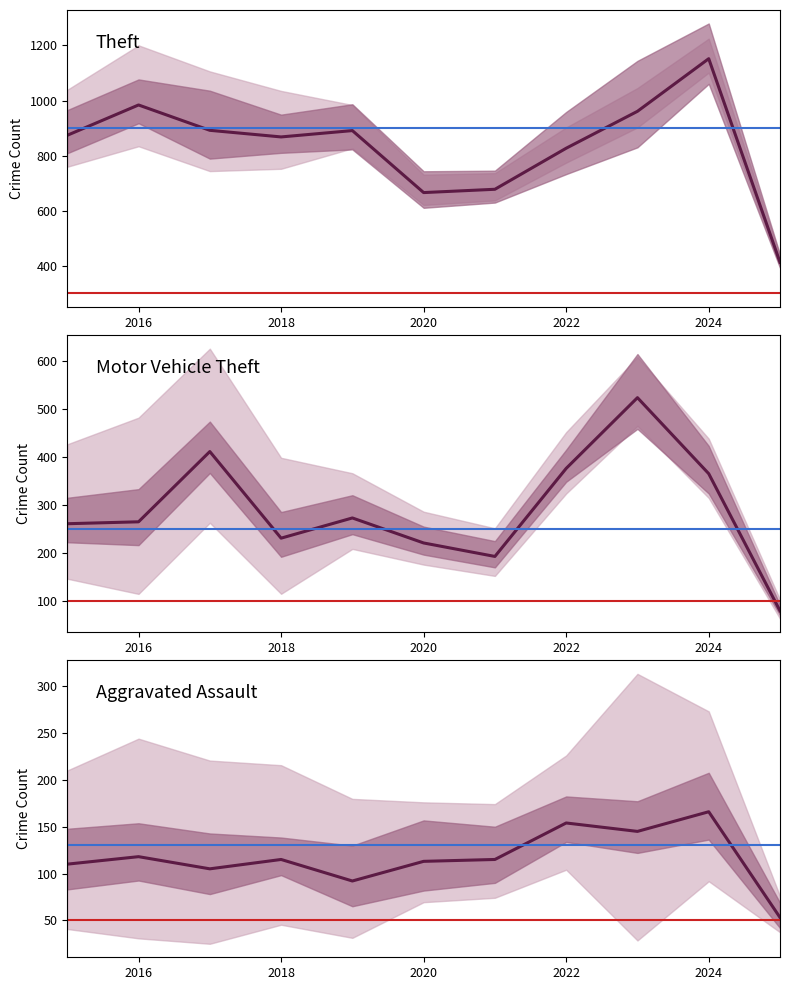

List the series in order of their peak value, highest first.

Theft, Motor Vehicle Theft, Aggravated Assault